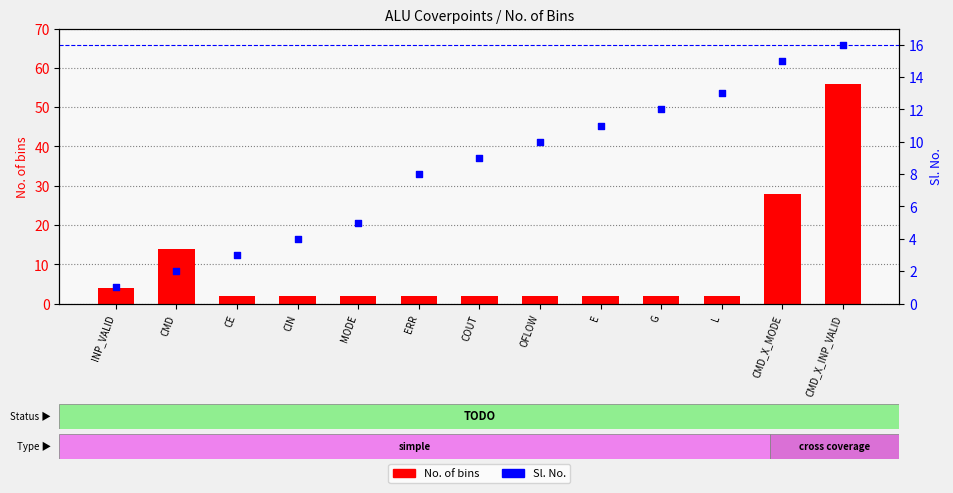

At which category is the sum across all series the highest?

CMD_X_INP_VALID